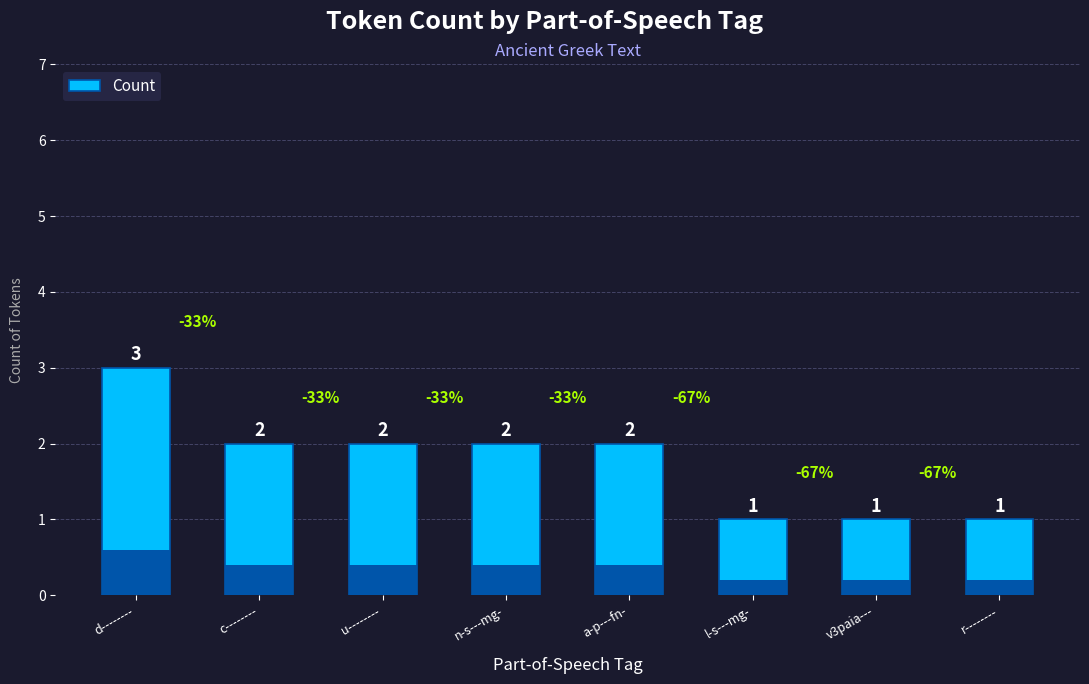

Reading right to left, list all the values displayed in this chart.

r--------=1	v3paia---=1	l-s---mg-=1	a-p---fn-=2	n-s---mg-=2	u--------=2	c--------=2	d--------=3